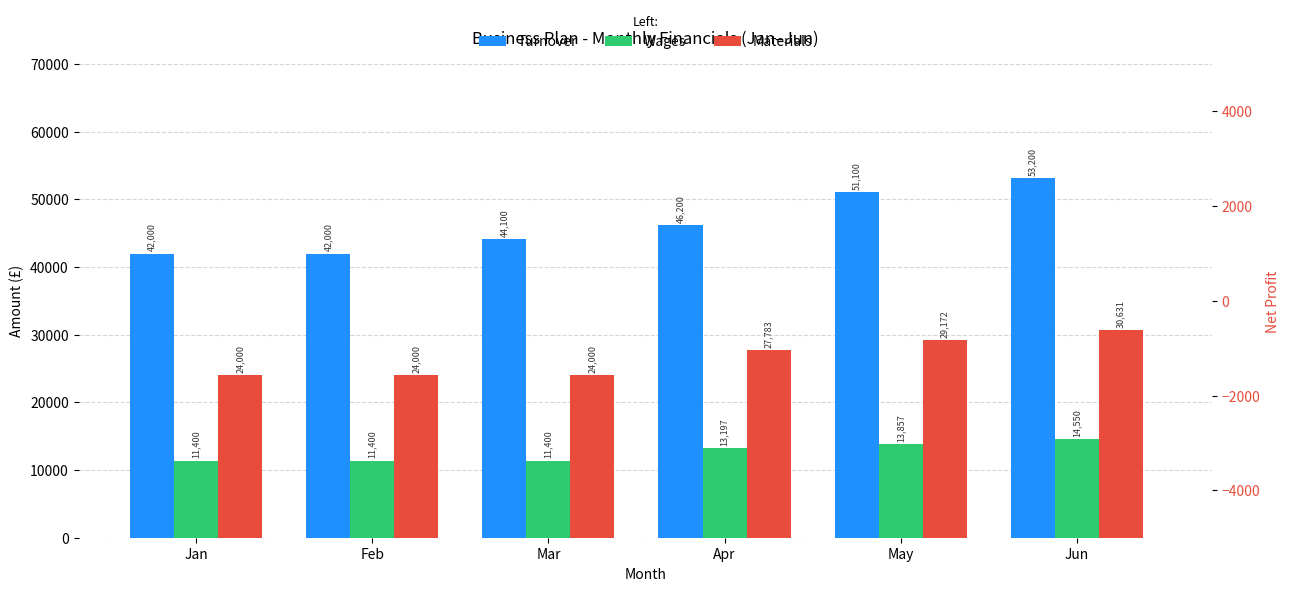

What is the value of the Wages bar at the 2nd from the left?

11400.0